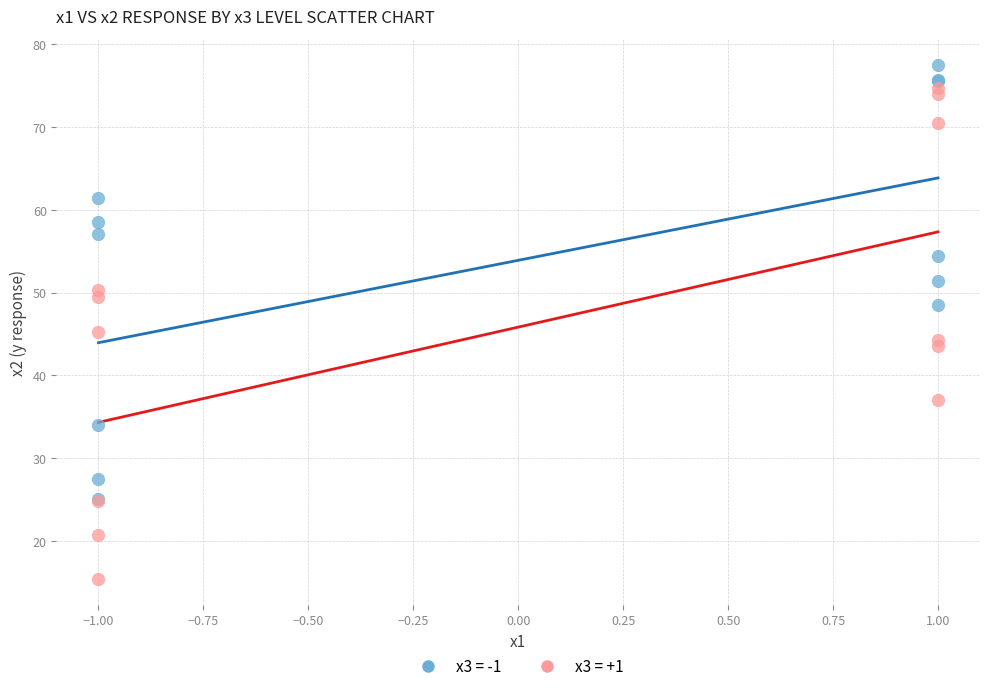

Across all series, what Y value is closest to 46?

45.2